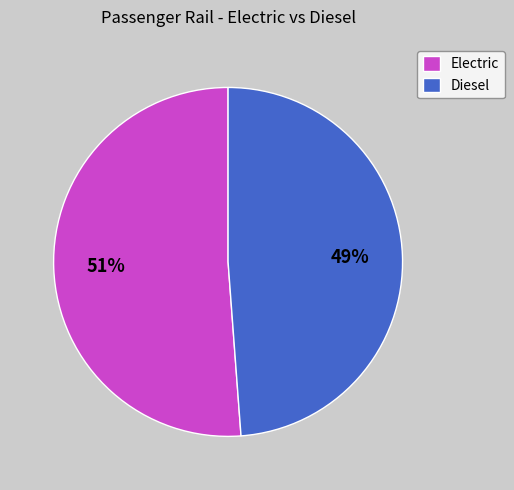

Which category has the biggest portion of the pie?

Electric